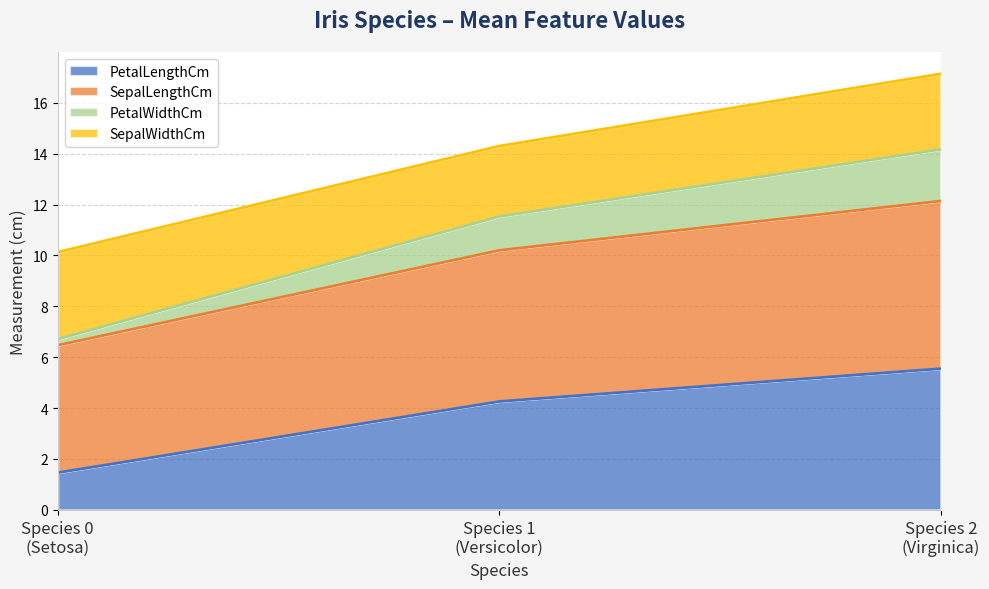

Is the value of PetalLengthCm at Species 1 (Versicolor) greater than the value of SepalLengthCm at Species 2 (Virginica)?

No